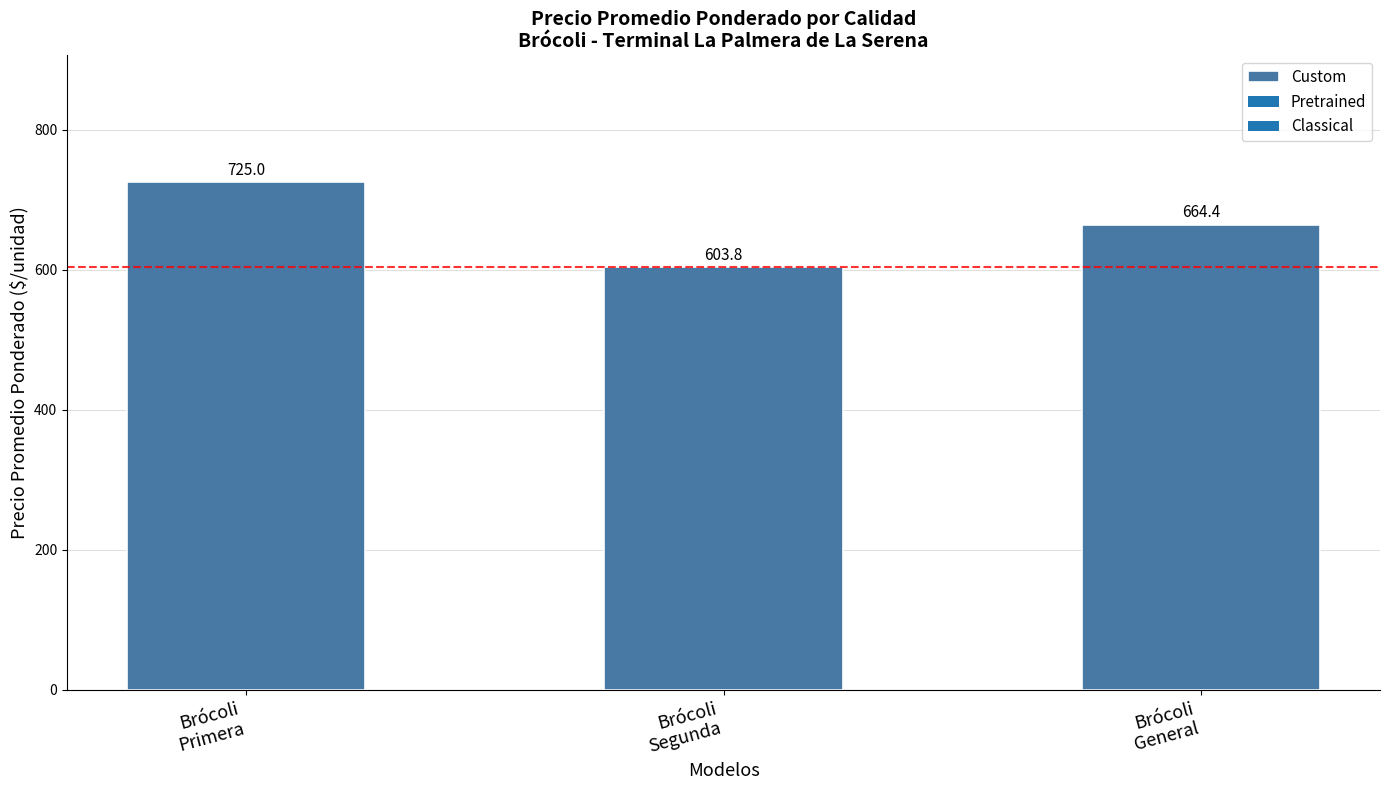

The value at Brócoli
General is 664.4. True or false?

True